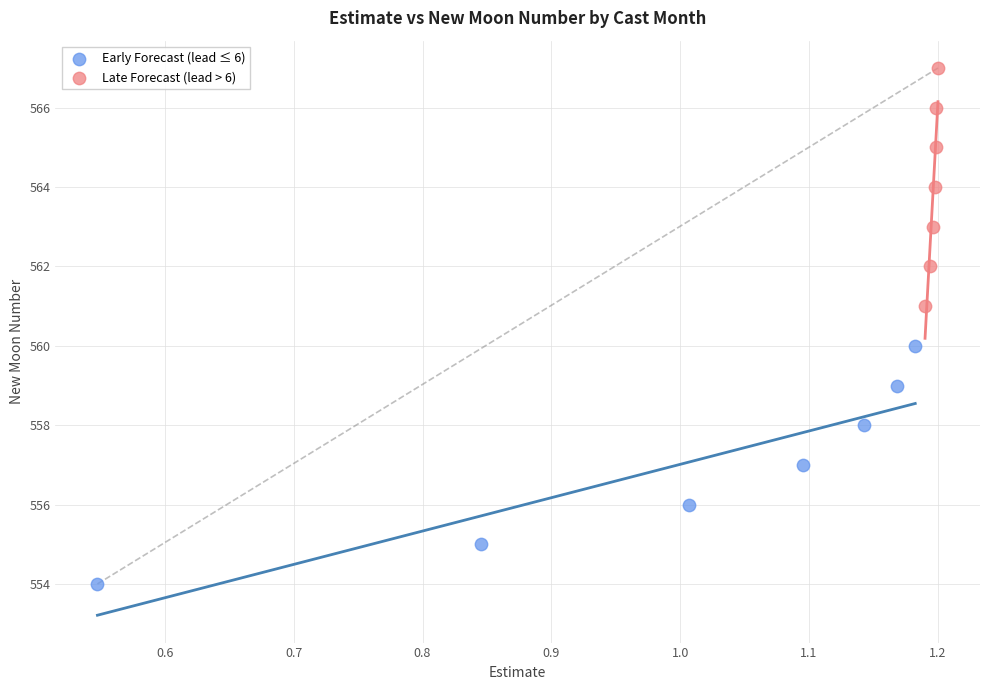

Which series contains the highest Y value?

Late Forecast (lead > 6)